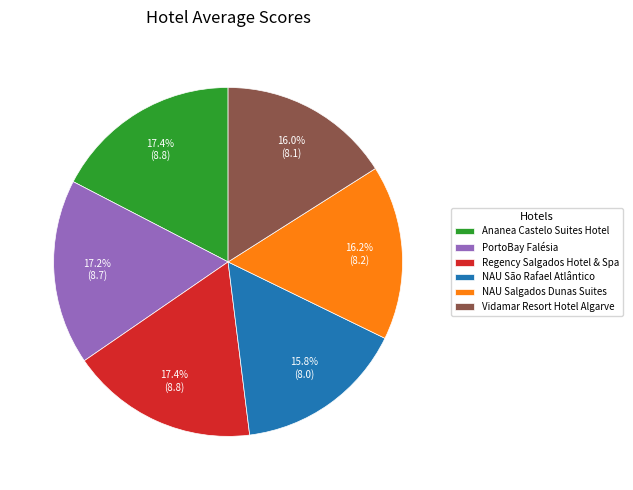

Is there a majority slice in this chart?

No